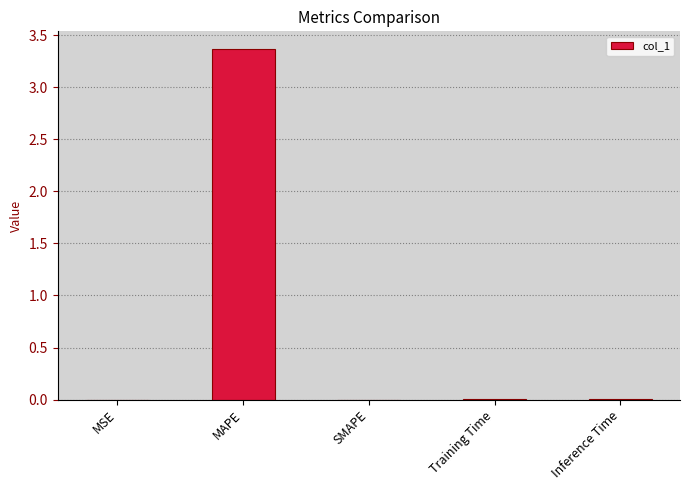

True or false: the data shows 0.0 at SMAPE.

True